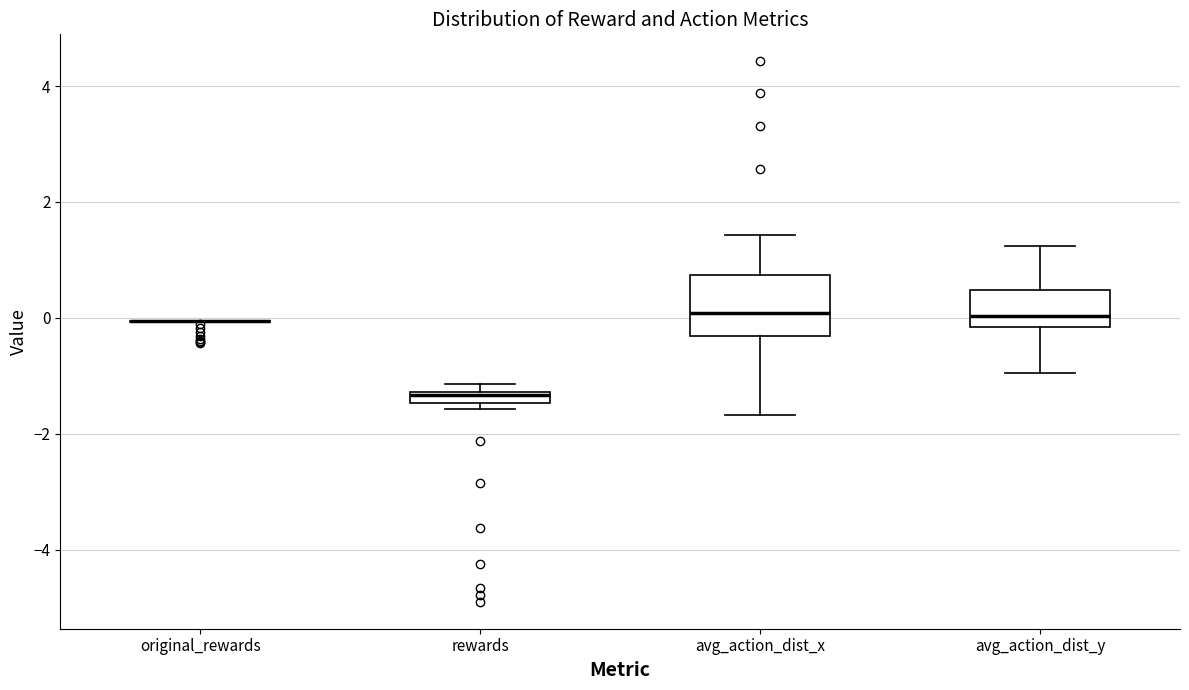

Which box is the tallest, from its lower edge to its upper edge?

avg_action_dist_x